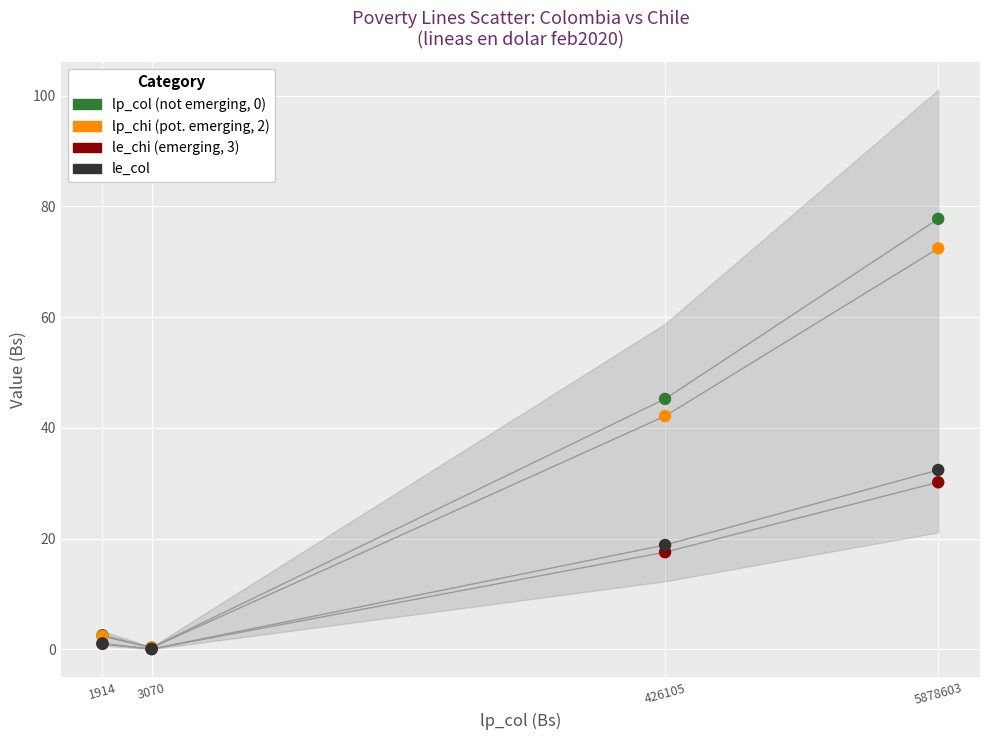

Across all series, what Y value is closest to 38?

42.1